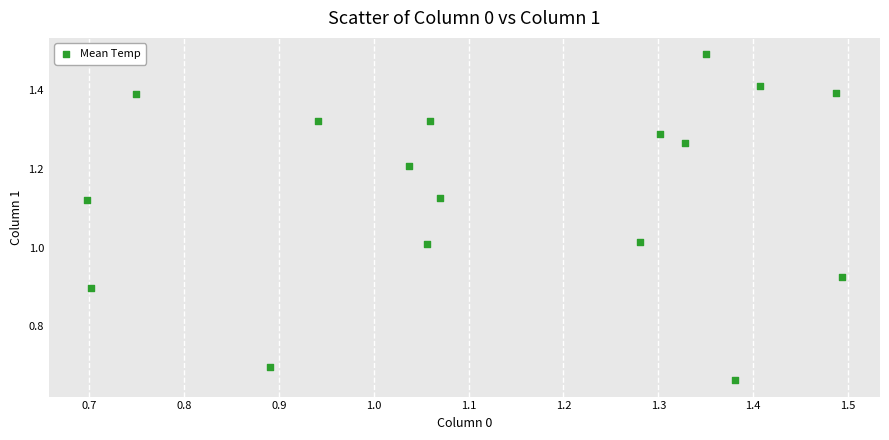

What is the range of Y values (max minus min)?

0.8